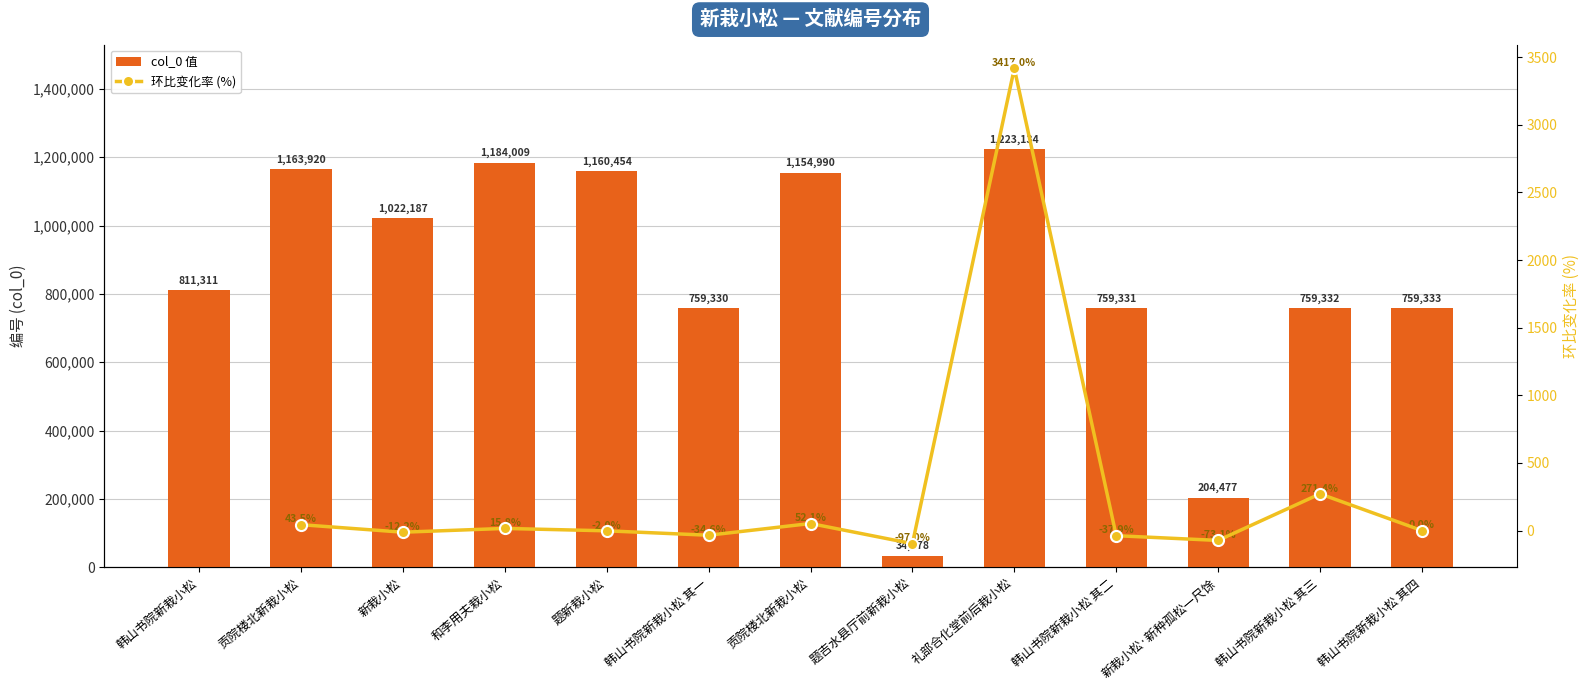

What is the maximum value shown in the chart?

1223134